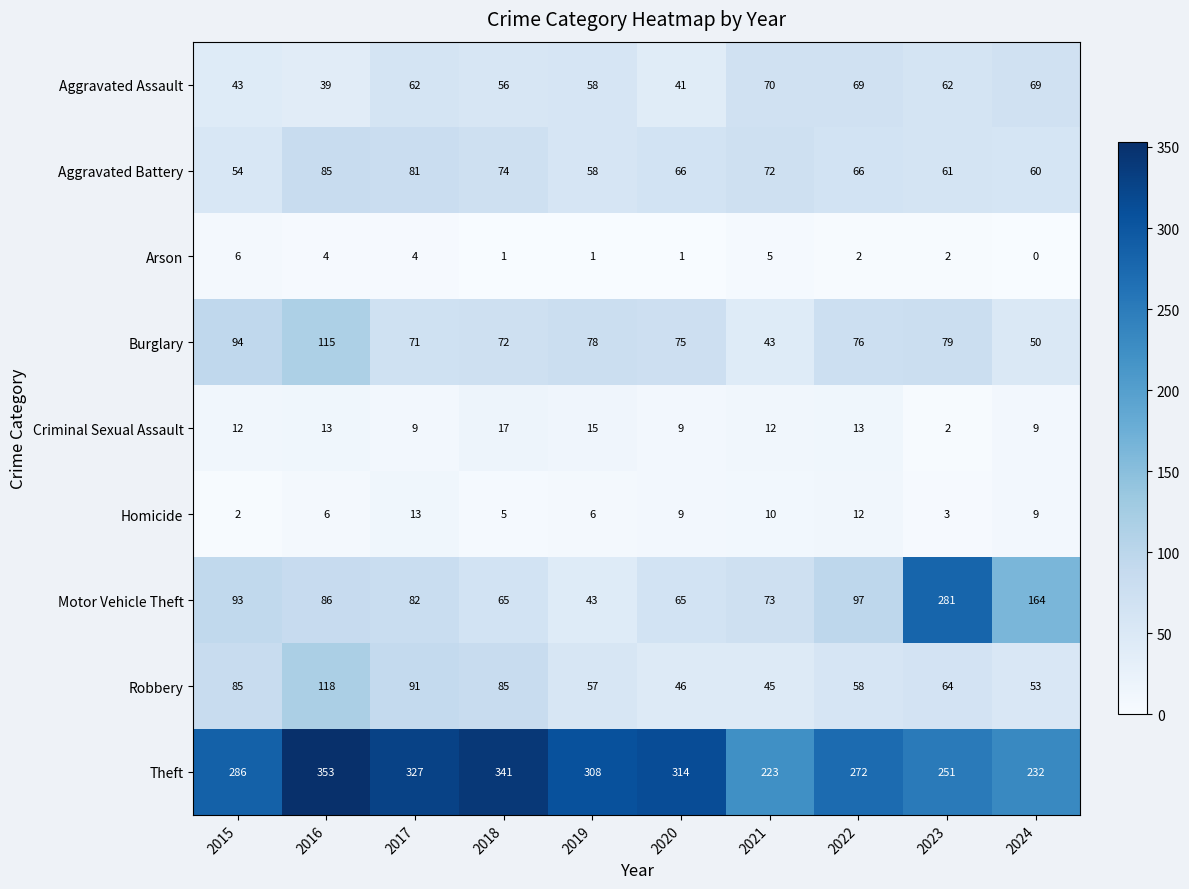

Where does the Burglary series first go above 76?

2015